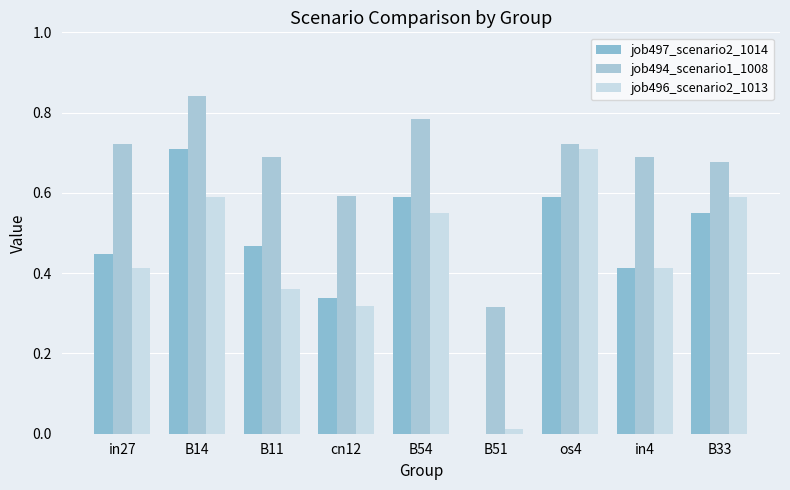

True or false: job496_scenario2_1013 has a value of 0.1 at in4.

False